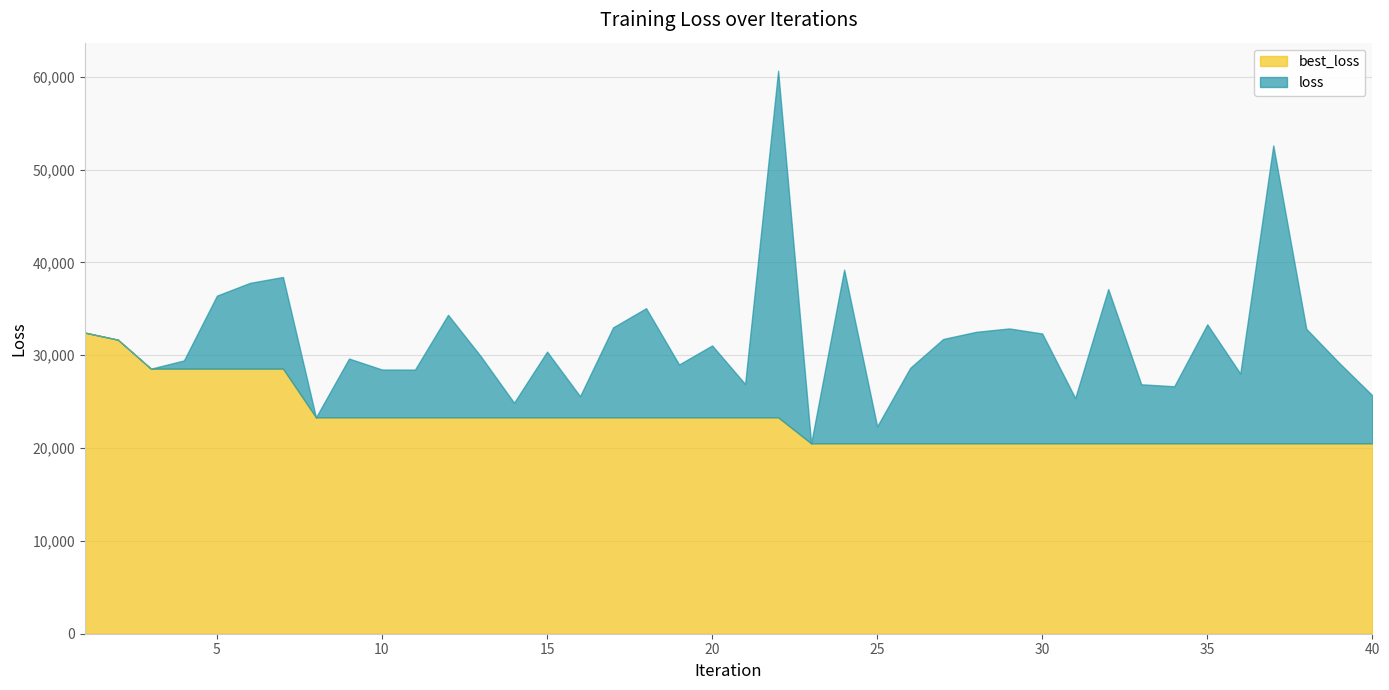

Which series has the widest spread of values?

loss